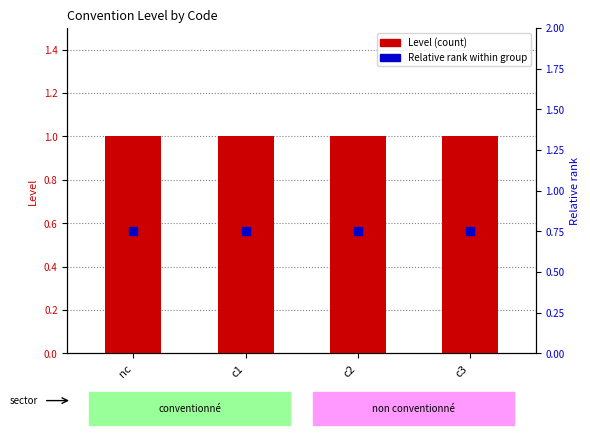

Is the value of Relative rank within group at c3 greater than the value of Level (count) at c3?

No